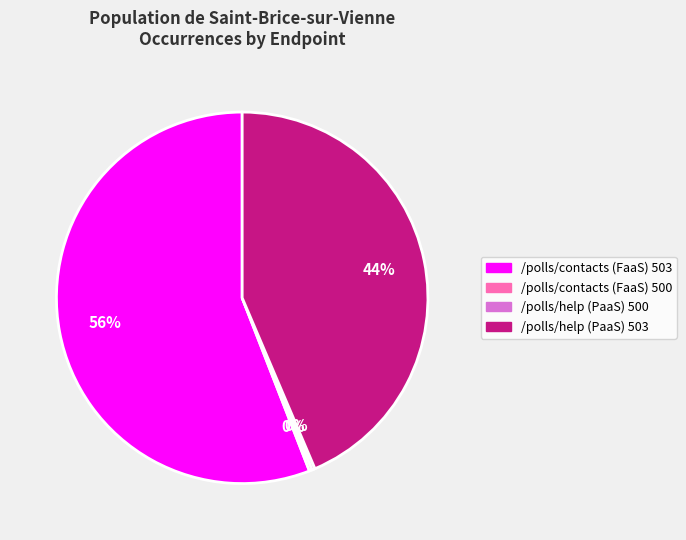

What is the largest slice in the pie chart?

/polls/contacts (FaaS) 503